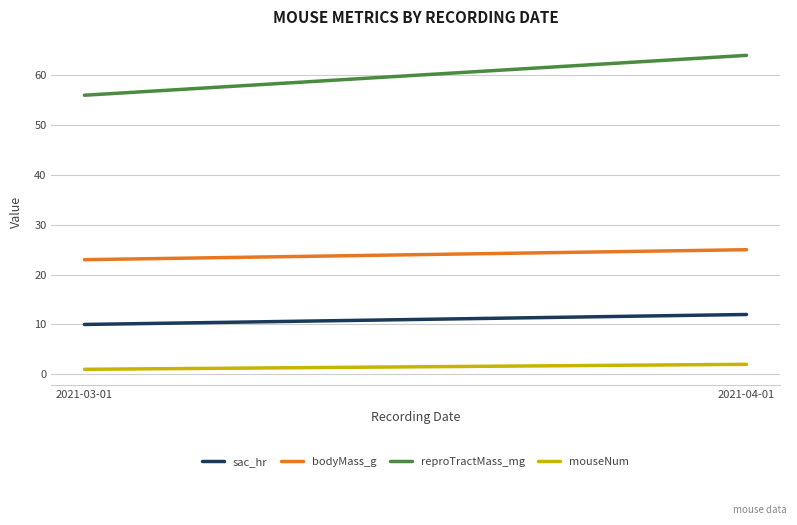

Reading left to right, what are all the values shown in this chart?

sac_hr: 10	12
bodyMass_g: 23	25
reproTractMass_mg: 56	64
mouseNum: 1	2